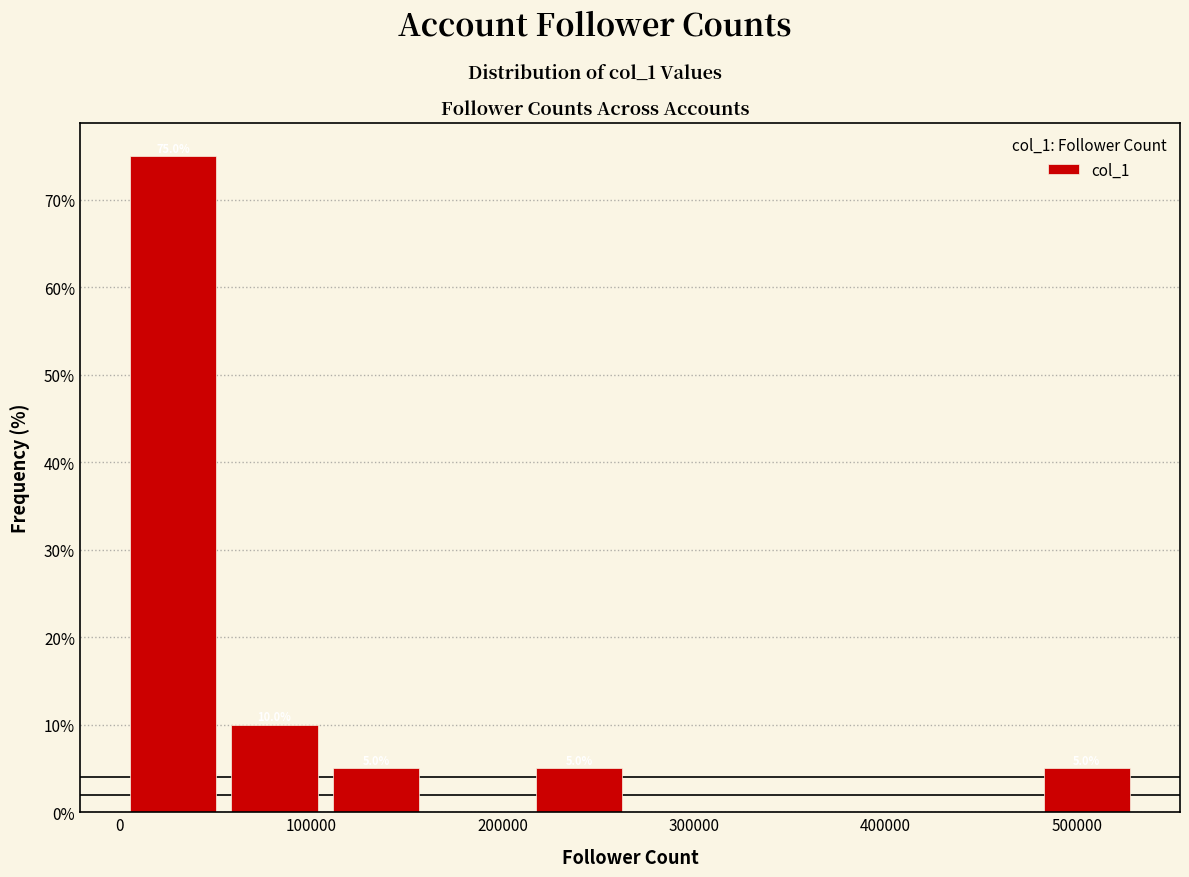

Over which range of the x-axis is the bar tallest?

0 to 50000